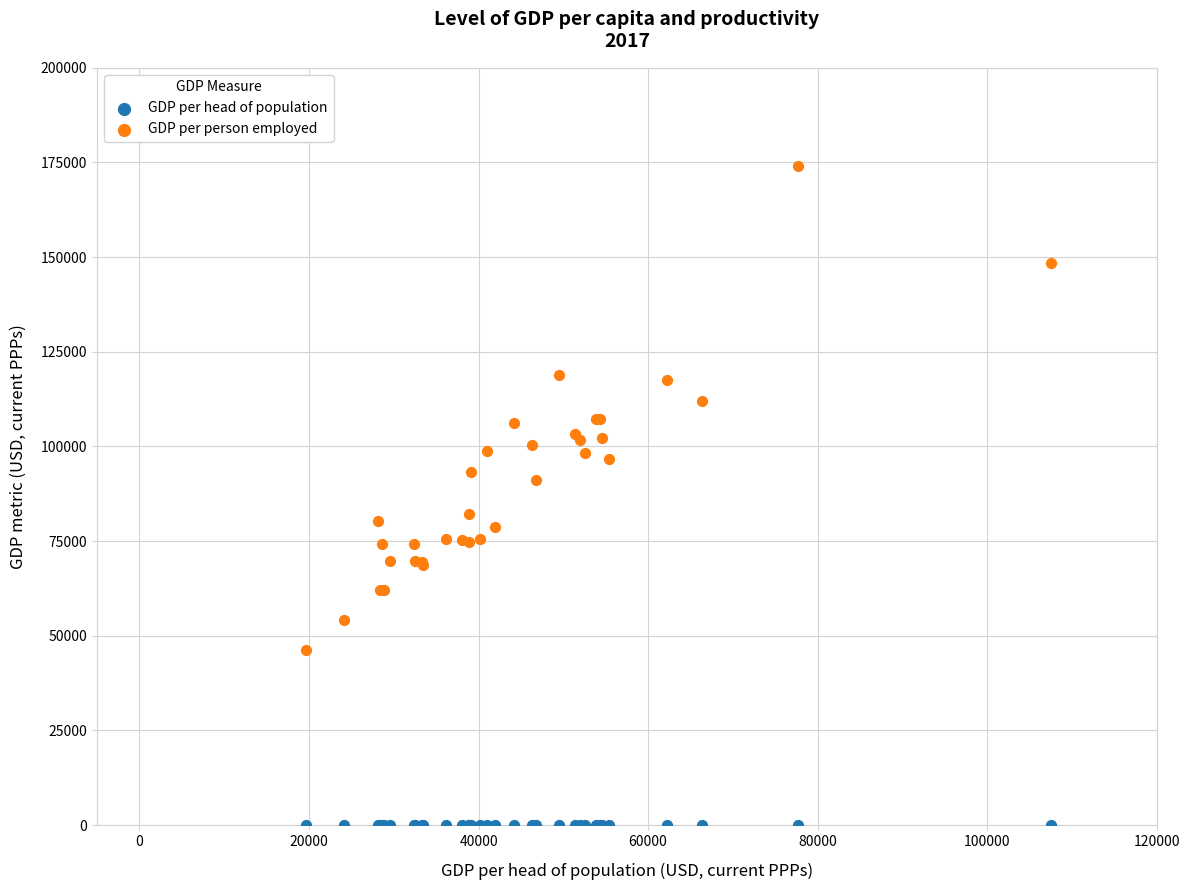

Which series contains the highest Y value?

GDP per person employed